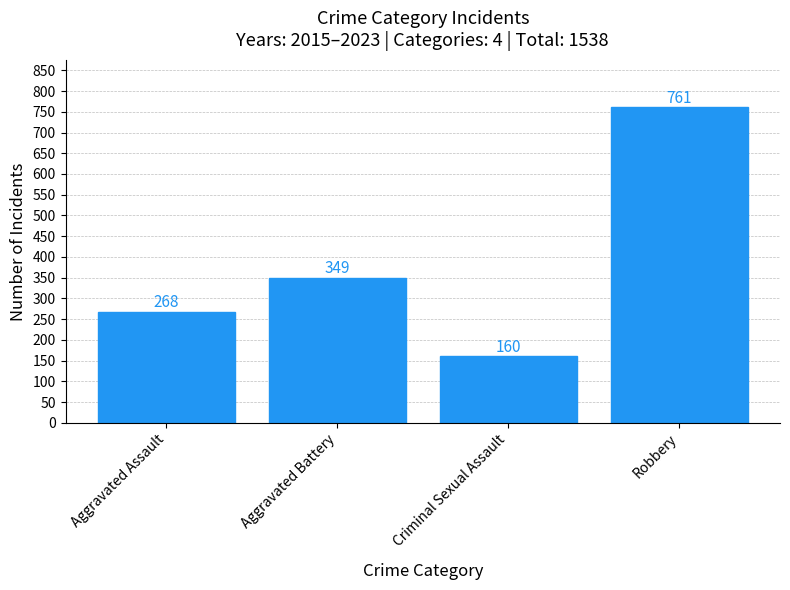

What is the change in value from Aggravated Battery to Robbery?

+412